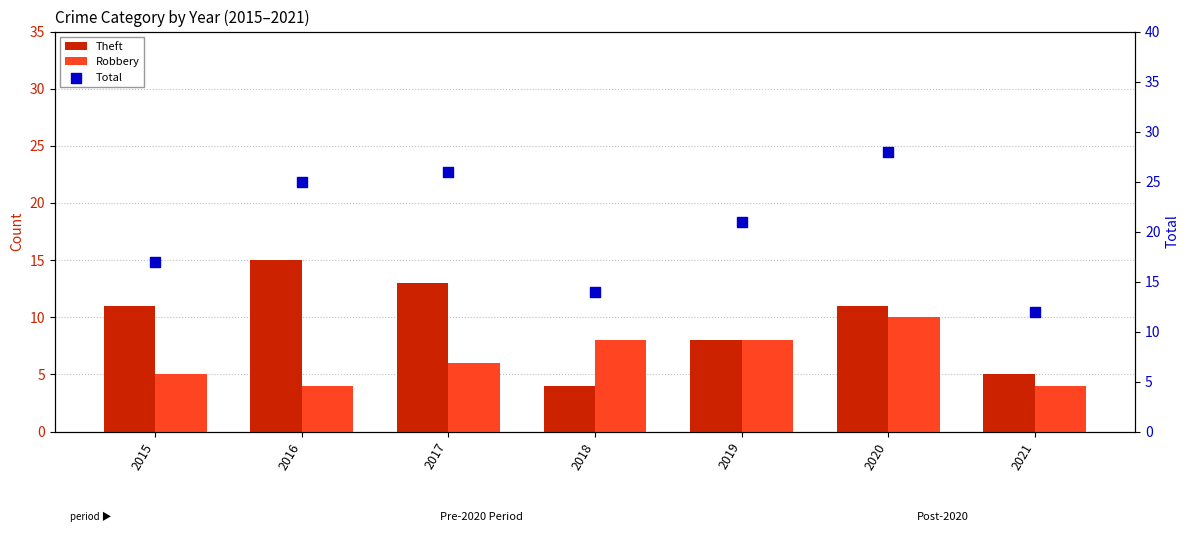

Which series has the largest total across all categories?

Total